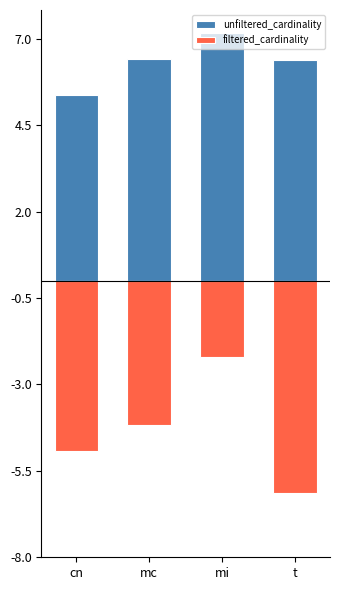

How many bars are there in each group?

2